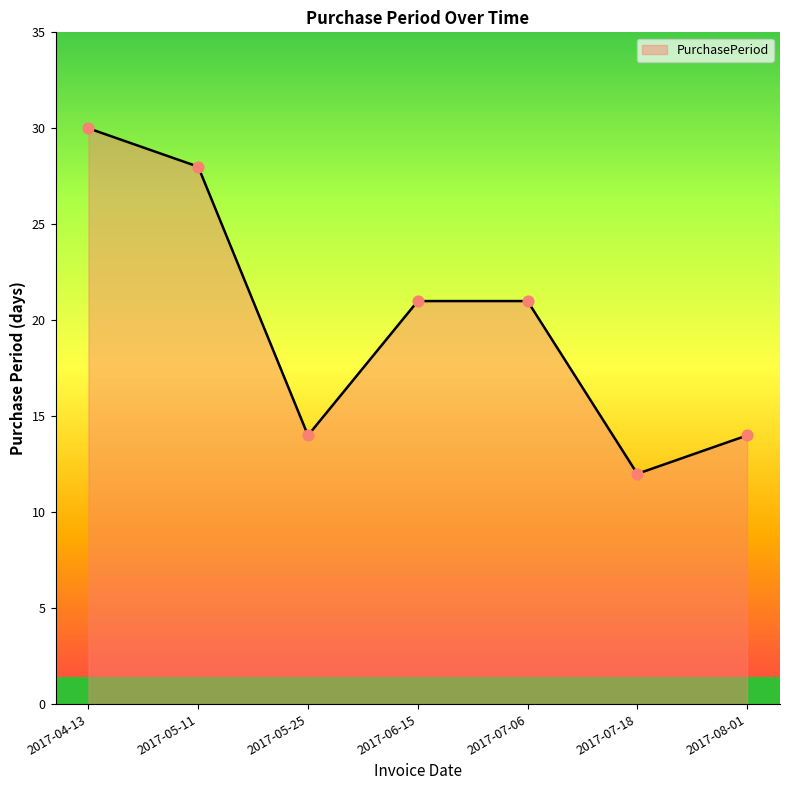

What is the change in value from 2017-05-11 to 2017-05-25?

-14